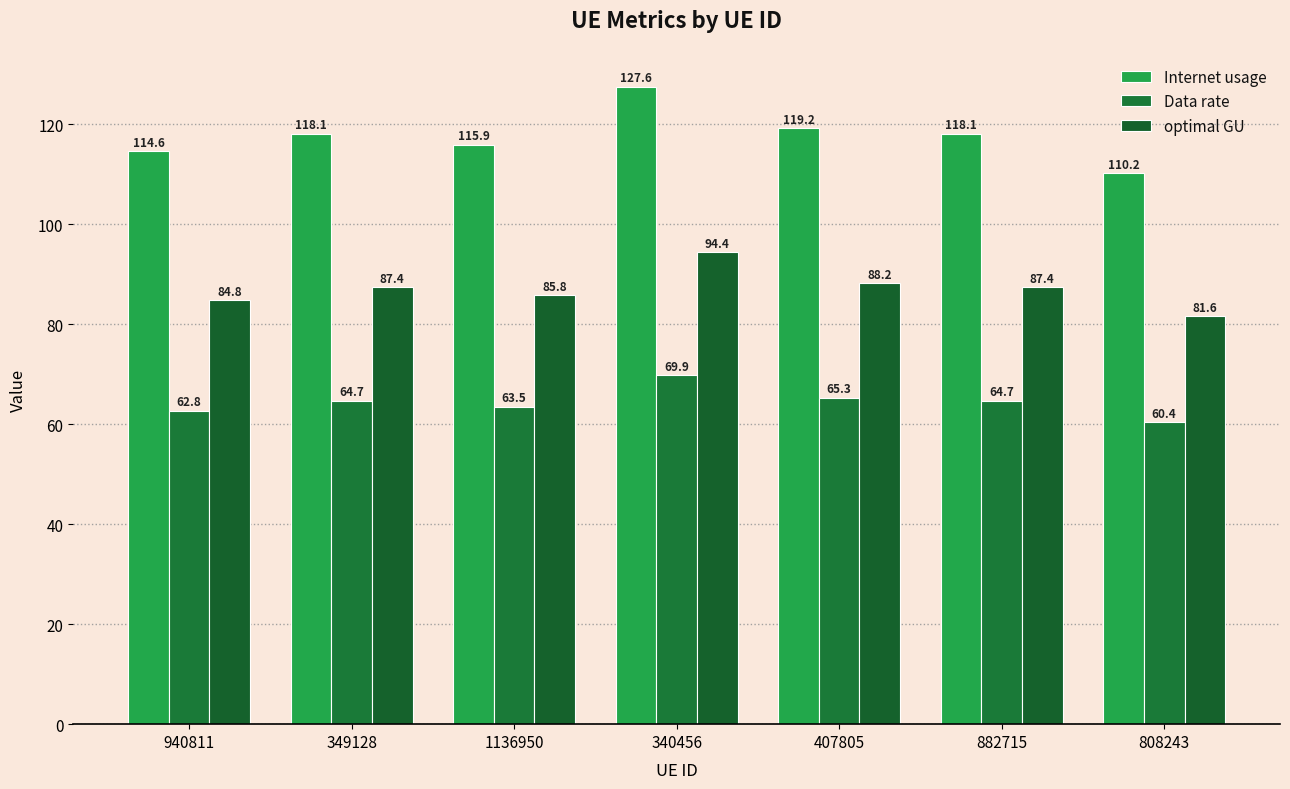

What are all the series names shown in the legend?

Internet usage, Data rate, optimal GU